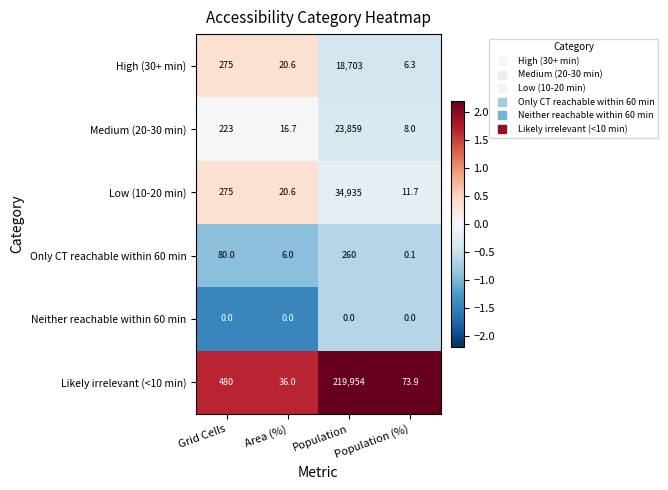

Which category has the lowest value in the Low (10-20 min) series?

Population (%)